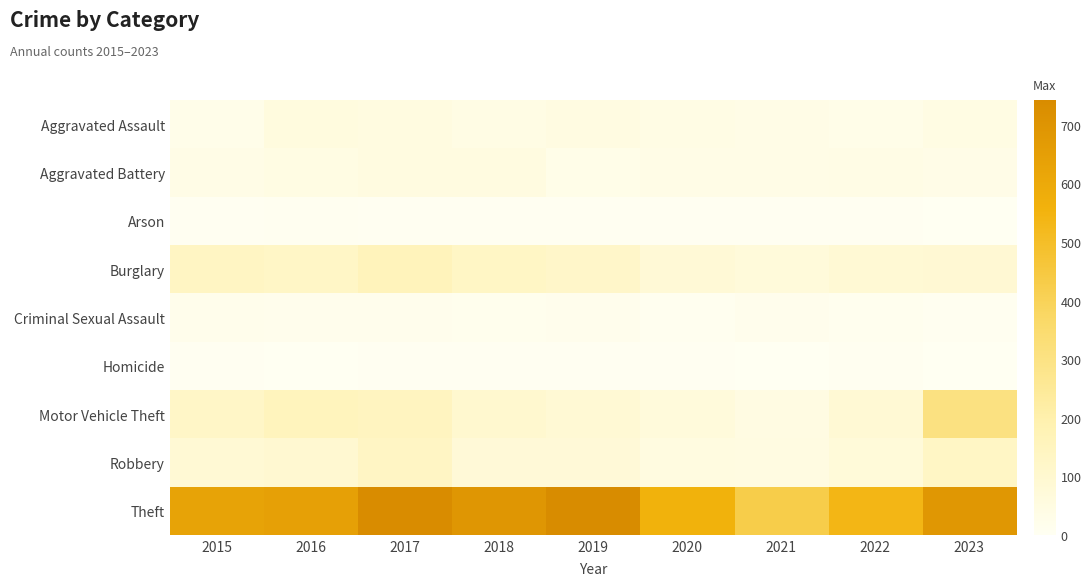

Reading left to right, list all the values displayed in this chart.

Aggravated Assault: 2015=28	2016=59	2017=55	2018=41	2019=50	2020=42	2021=36	2022=31	2023=46
Aggravated Battery: 2015=37	2016=44	2017=54	2018=53	2019=29	2020=36	2021=37	2022=40	2023=33
Arson: 2015=4	2016=6	2017=5	2018=5	2019=5	2020=4	2021=4	2022=3	2023=0
Burglary: 2015=139	2016=130	2017=160	2018=131	2019=120	2020=83	2021=71	2022=87	2023=90
Criminal Sexual Assault: 2015=22	2016=19	2017=18	2018=15	2019=19	2020=10	2021=18	2022=12	2023=7
Homicide: 2015=3	2016=2	2017=3	2018=3	2019=3	2020=4	2021=2	2022=6	2023=1
Motor Vehicle Theft: 2015=125	2016=155	2017=145	2018=104	2019=87	2020=67	2021=49	2022=89	2023=305
Robbery: 2015=88	2016=96	2017=134	2018=80	2019=79	2020=55	2021=51	2022=74	2023=131
Theft: 2015=630	2016=642	2017=738	2018=691	2019=742	2020=559	2021=427	2022=539	2023=686